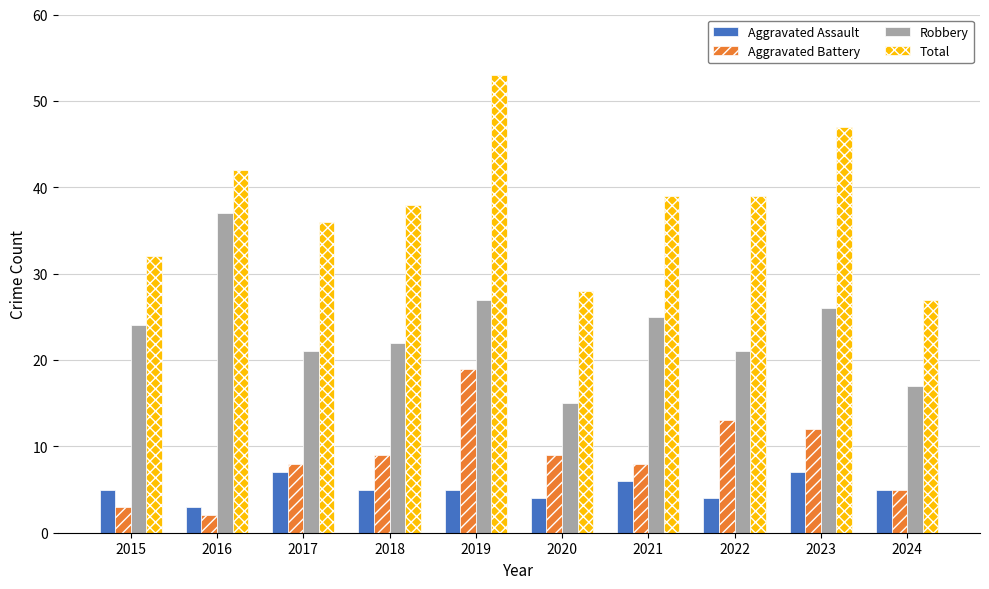

What is the total value across all series at 2019?

104